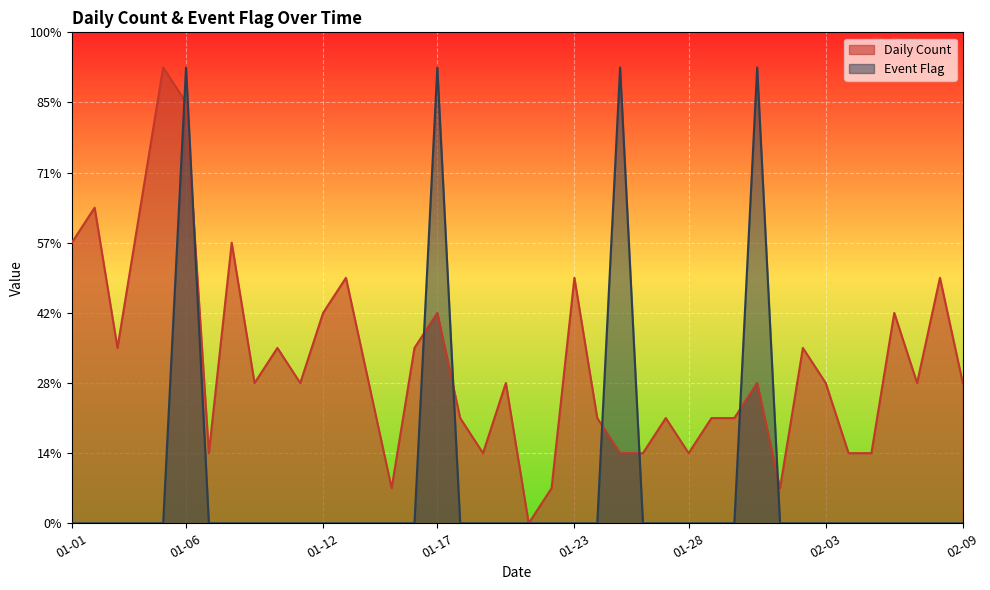

At which category does the chart reach its peak across all series?

2023-01-05